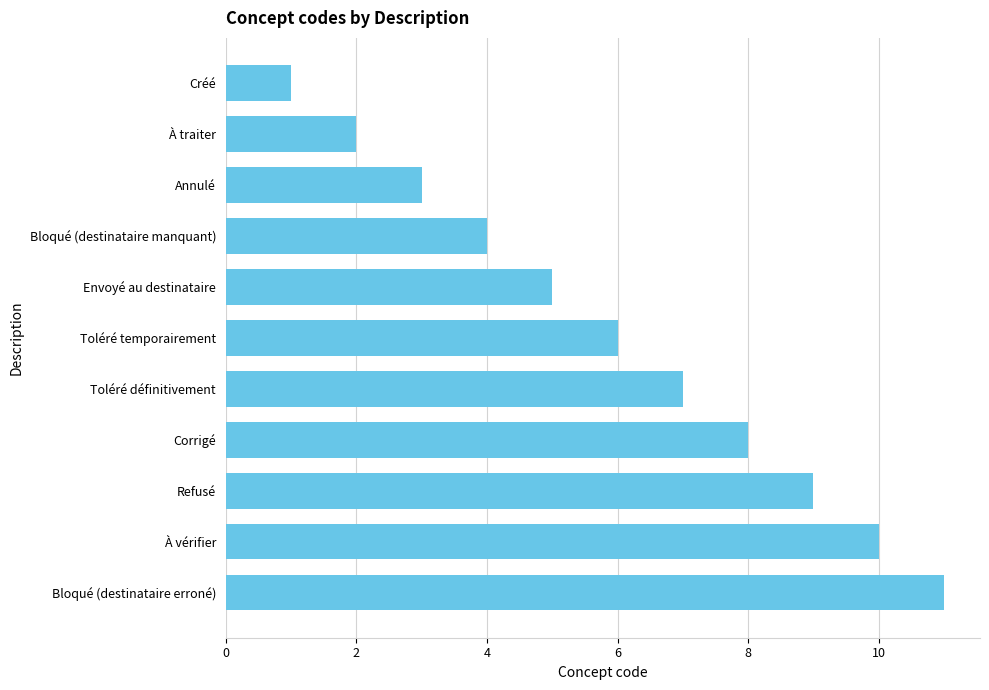

List the labels in order of value, smallest first.

Créé, À traiter, Annulé, Bloqué (destinataire manquant), Envoyé au destinataire, Toléré temporairement, Toléré définitivement, Corrigé, Refusé, À vérifier, Bloqué (destinataire erroné)